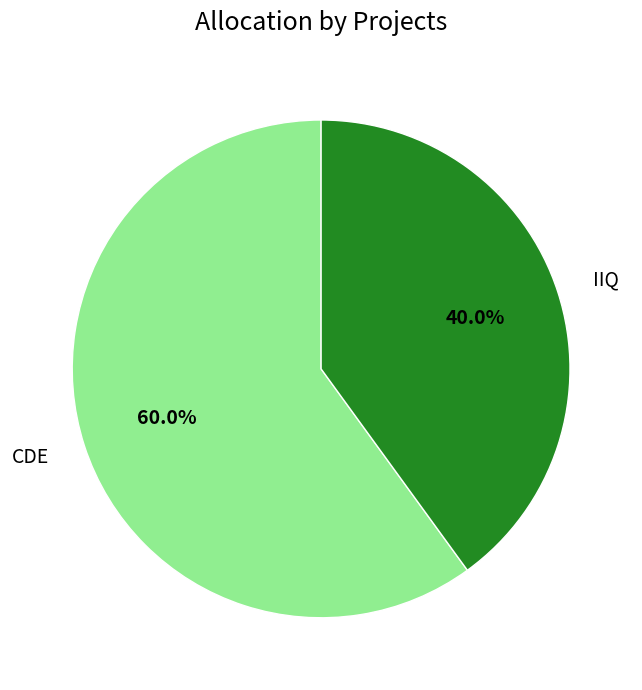

To the nearest percent, what percentage of the pie is CDE?

60%